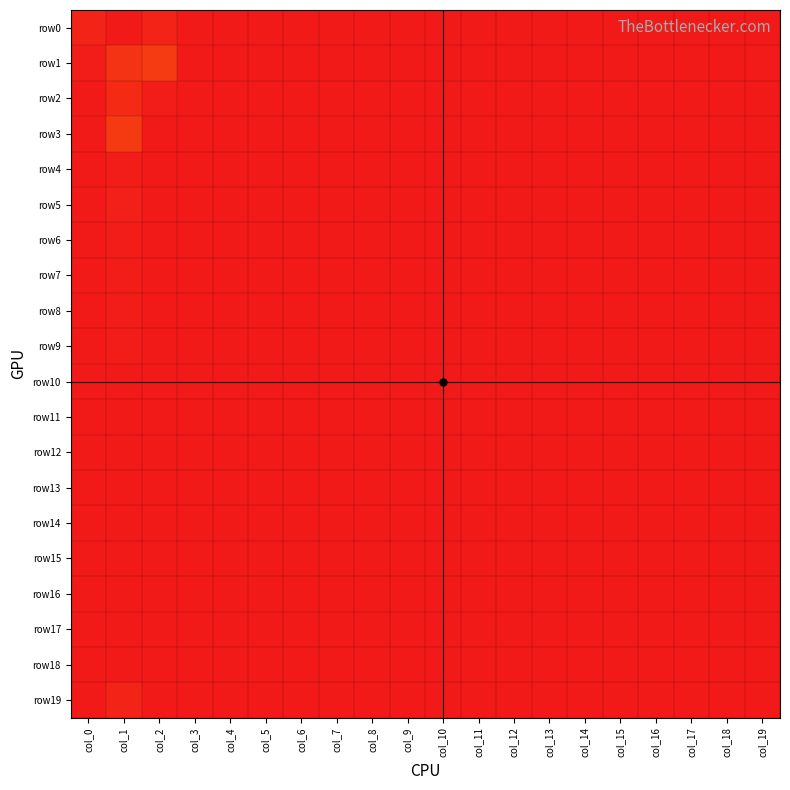

Reading left to right, extract all data points from this chart.

row0: col_0=26	col_1=1278	col_2=26	col_3=1	col_4=0	col_5=0	col_6=0	col_7=0	col_8=0	col_9=0	col_10=0	col_11=0	col_12=0	col_13=0	col_14=0	col_15=0	col_16=0	col_17=0	col_18=0	col_19=1
row1: col_0=11	col_1=57	col_2=76	col_3=0	col_4=0	col_5=0	col_6=0	col_7=0	col_8=0	col_9=1	col_10=0	col_11=0	col_12=0	col_13=0	col_14=0	col_15=0	col_16=0	col_17=0	col_18=0	col_19=5
row2: col_0=0	col_1=39	col_2=8	col_3=0	col_4=0	col_5=0	col_6=0	col_7=0	col_8=0	col_9=0	col_10=0	col_11=0	col_12=0	col_13=0	col_14=0	col_15=0	col_16=0	col_17=0	col_18=0	col_19=1
row3: col_0=4	col_1=74	col_2=3	col_3=0	col_4=0	col_5=0	col_6=0	col_7=0	col_8=0	col_9=0	col_10=0	col_11=0	col_12=0	col_13=0	col_14=0	col_15=0	col_16=0	col_17=0	col_18=0	col_19=0
row4: col_0=4	col_1=11	col_2=4	col_3=0	col_4=0	col_5=0	col_6=0	col_7=0	col_8=0	col_9=0	col_10=0	col_11=0	col_12=0	col_13=0	col_14=0	col_15=0	col_16=0	col_17=0	col_18=0	col_19=0
row5: col_0=0	col_1=16	col_2=0	col_3=0	col_4=0	col_5=0	col_6=0	col_7=0	col_8=0	col_9=0	col_10=0	col_11=0	col_12=0	col_13=0	col_14=0	col_15=0	col_16=0	col_17=0	col_18=0	col_19=0
row6: col_0=0	col_1=8	col_2=0	col_3=0	col_4=0	col_5=0	col_6=0	col_7=0	col_8=0	col_9=0	col_10=0	col_11=0	col_12=0	col_13=0	col_14=0	col_15=0	col_16=0	col_17=0	col_18=0	col_19=0
row7: col_0=0	col_1=10	col_2=3	col_3=0	col_4=0	col_5=0	col_6=0	col_7=0	col_8=0	col_9=0	col_10=0	col_11=0	col_12=0	col_13=0	col_14=0	col_15=0	col_16=0	col_17=0	col_18=0	col_19=0
row8: col_0=0	col_1=10	col_2=0	col_3=0	col_4=0	col_5=0	col_6=0	col_7=0	col_8=0	col_9=0	col_10=0	col_11=0	col_12=0	col_13=0	col_14=0	col_15=0	col_16=0	col_17=0	col_18=0	col_19=0
row9: col_0=0	col_1=10	col_2=2	col_3=0	col_4=0	col_5=0	col_6=0	col_7=0	col_8=0	col_9=0	col_10=0	col_11=0	col_12=0	col_13=0	col_14=0	col_15=0	col_16=0	col_17=0	col_18=0	col_19=0
row10: col_0=0	col_1=2	col_2=0	col_3=0	col_4=0	col_5=0	col_6=0	col_7=0	col_8=0	col_9=0	col_10=0	col_11=0	col_12=0	col_13=0	col_14=0	col_15=0	col_16=0	col_17=0	col_18=0	col_19=0
row11: col_0=0	col_1=4	col_2=0	col_3=0	col_4=0	col_5=0	col_6=0	col_7=0	col_8=0	col_9=0	col_10=0	col_11=0	col_12=0	col_13=0	col_14=0	col_15=0	col_16=0	col_17=0	col_18=0	col_19=0
row12: col_0=1	col_1=2	col_2=1	col_3=0	col_4=0	col_5=0	col_6=0	col_7=0	col_8=0	col_9=0	col_10=0	col_11=0	col_12=0	col_13=0	col_14=0	col_15=0	col_16=0	col_17=0	col_18=0	col_19=0
row13: col_0=0	col_1=3	col_2=0	col_3=0	col_4=0	col_5=0	col_6=0	col_7=0	col_8=0	col_9=0	col_10=0	col_11=0	col_12=0	col_13=0	col_14=0	col_15=0	col_16=0	col_17=0	col_18=0	col_19=0
row14: col_0=1	col_1=4	col_2=1	col_3=0	col_4=0	col_5=0	col_6=0	col_7=0	col_8=0	col_9=0	col_10=0	col_11=0	col_12=0	col_13=0	col_14=0	col_15=0	col_16=0	col_17=0	col_18=0	col_19=0
row15: col_0=0	col_1=3	col_2=0	col_3=0	col_4=0	col_5=0	col_6=0	col_7=0	col_8=0	col_9=0	col_10=0	col_11=0	col_12=0	col_13=0	col_14=0	col_15=0	col_16=0	col_17=0	col_18=0	col_19=0
row16: col_0=1	col_1=0	col_2=1	col_3=0	col_4=0	col_5=0	col_6=0	col_7=0	col_8=0	col_9=0	col_10=0	col_11=0	col_12=0	col_13=0	col_14=0	col_15=0	col_16=0	col_17=0	col_18=0	col_19=0
row17: col_0=0	col_1=4	col_2=0	col_3=0	col_4=0	col_5=0	col_6=0	col_7=0	col_8=0	col_9=0	col_10=0	col_11=0	col_12=0	col_13=0	col_14=0	col_15=0	col_16=0	col_17=0	col_18=0	col_19=0
row18: col_0=0	col_1=3	col_2=0	col_3=0	col_4=0	col_5=0	col_6=0	col_7=0	col_8=0	col_9=0	col_10=0	col_11=0	col_12=0	col_13=0	col_14=0	col_15=0	col_16=0	col_17=0	col_18=0	col_19=0
row19: col_0=2	col_1=26	col_2=0	col_3=0	col_4=0	col_5=0	col_6=0	col_7=0	col_8=0	col_9=0	col_10=0	col_11=0	col_12=0	col_13=0	col_14=0	col_15=0	col_16=0	col_17=0	col_18=0	col_19=0